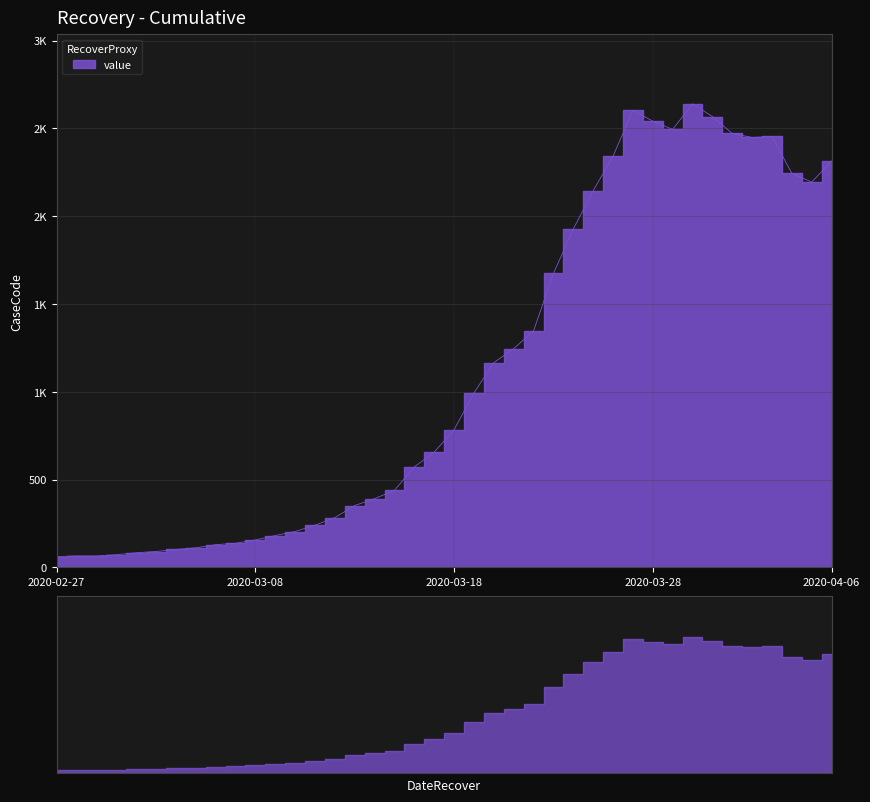

Where does the data first go above 784?

2020-03-19